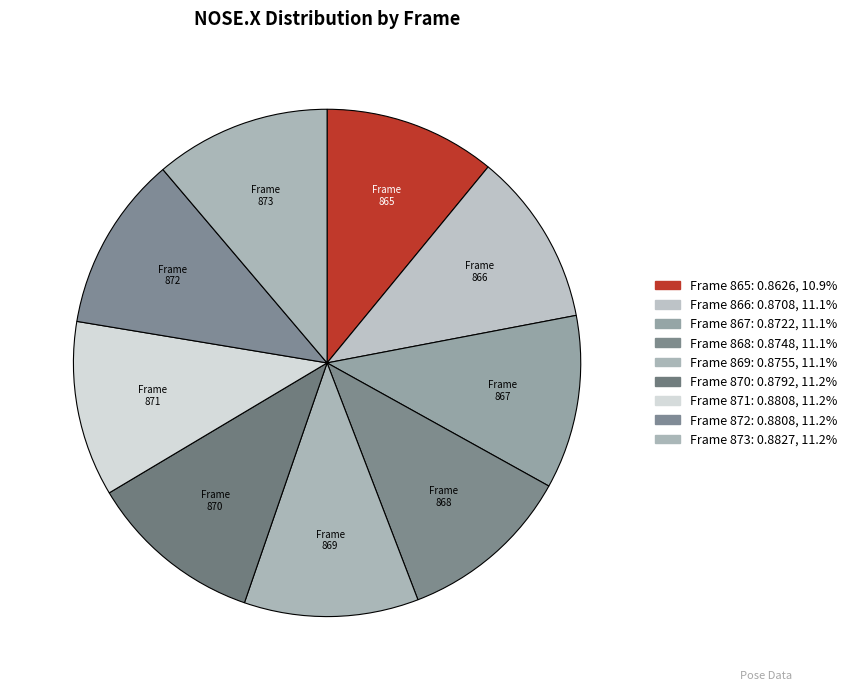

Count the number of slices in the pie.

9